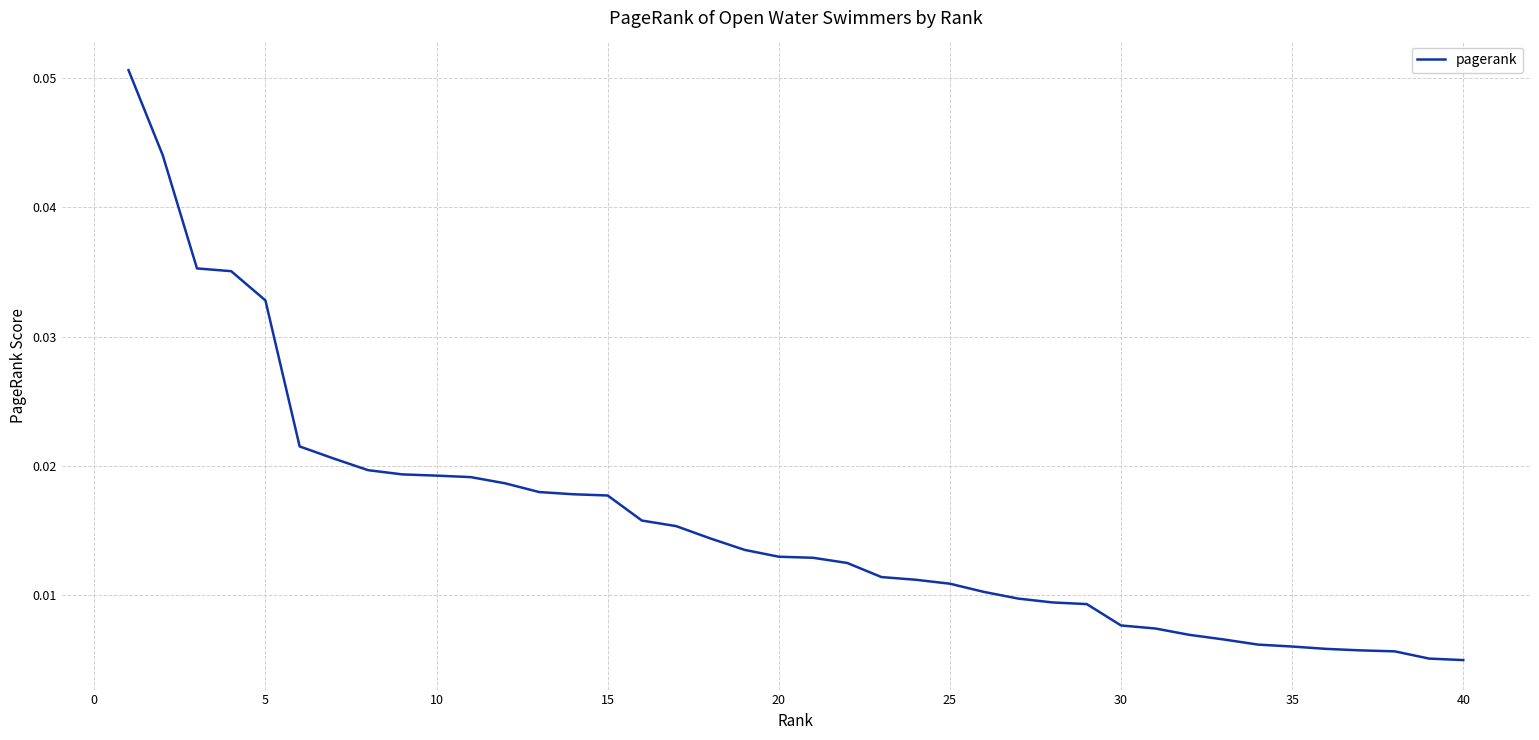

How many lines are shown in the chart?

1